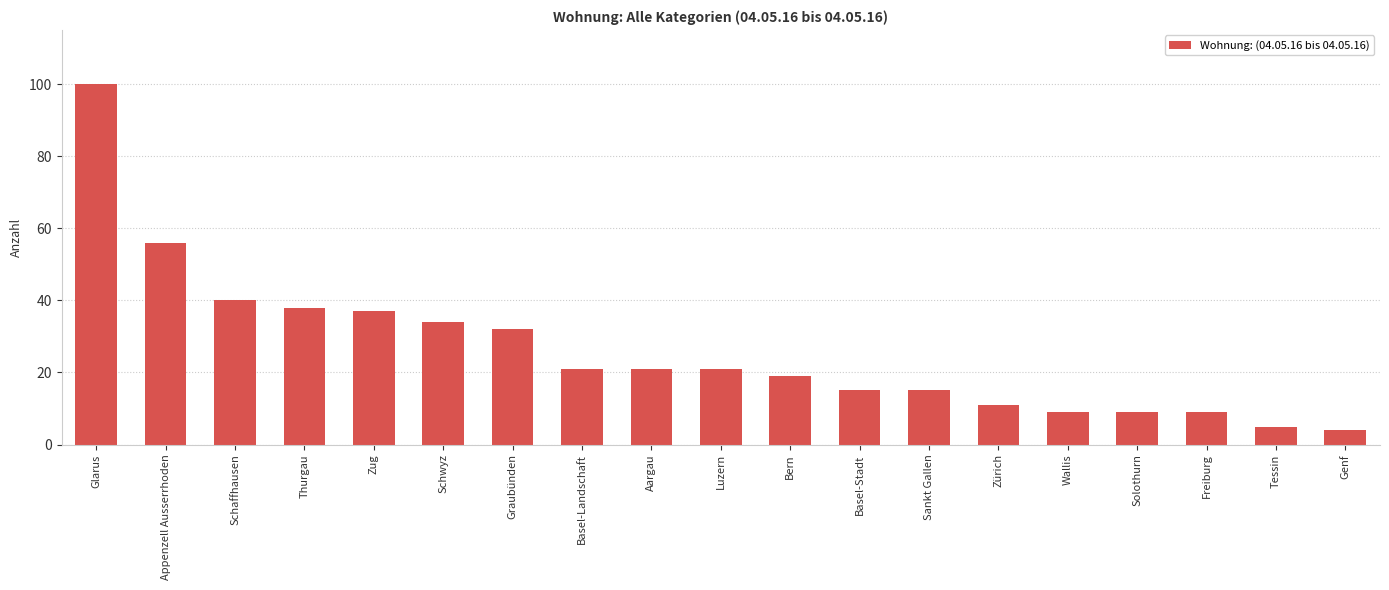

What is the ratio of the value at Graubünden to the value at Thurgau?

0.8